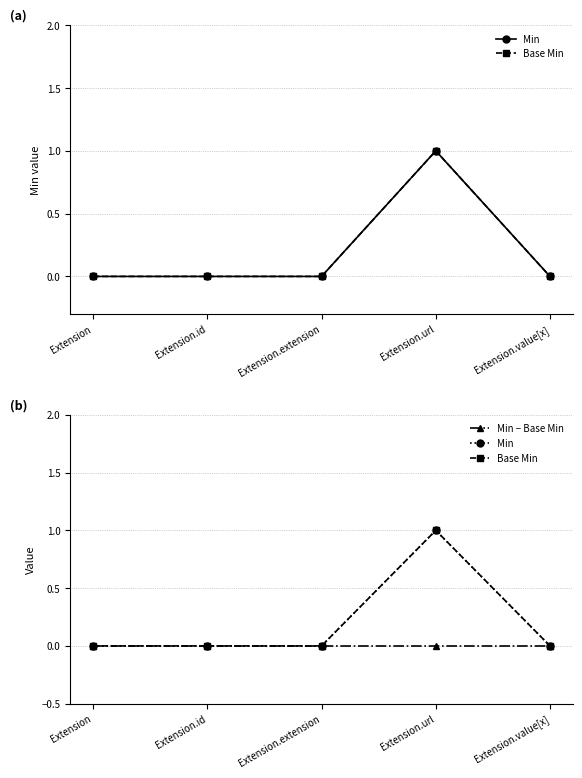

What is the label of the 1st point from the left?

Extension